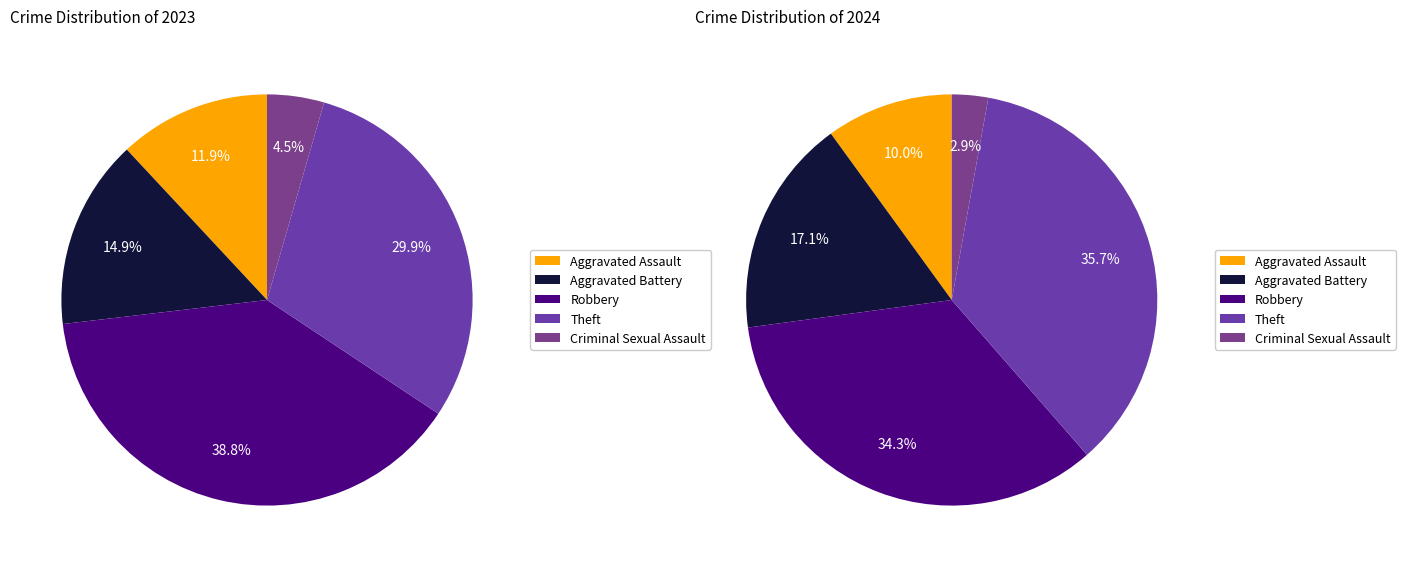

Which slice is the largest?

Theft